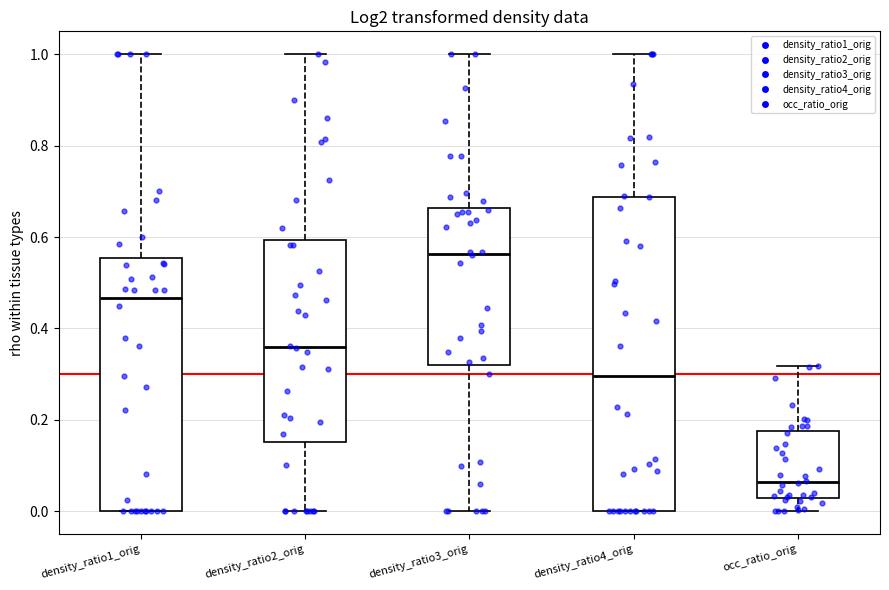

Reading left to right, transcribe this box plot: for each box, give where its median line is, the range the box spans, and where its two whiskers end, as read against the y-axis. The values are not printed on the chart, so give them approximately, as read against the axis.

density_ratio1_orig: median 0.46, box 0.00 to 0.56, whiskers 0.00 to 1.00
density_ratio2_orig: median 0.36, box 0.16 to 0.60, whiskers 0.00 to 1.00
density_ratio3_orig: median 0.56, box 0.32 to 0.66, whiskers 0.00 to 1.00
density_ratio4_orig: median 0.30, box 0.00 to 0.68, whiskers 0.00 to 1.00
occ_ratio_orig: median 0.06, box 0.02 to 0.18, whiskers 0.00 to 0.32